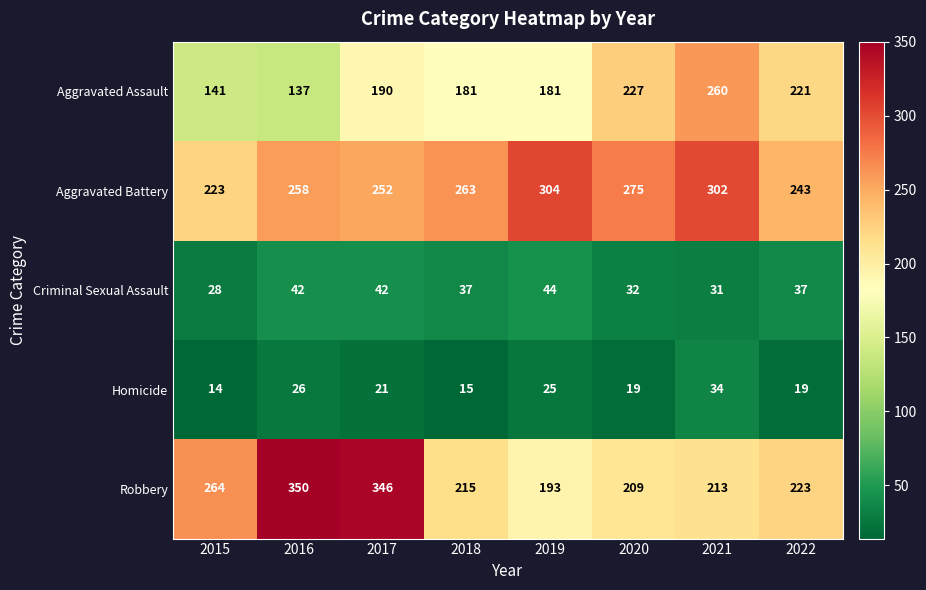

Count the number of data series in this chart.

5